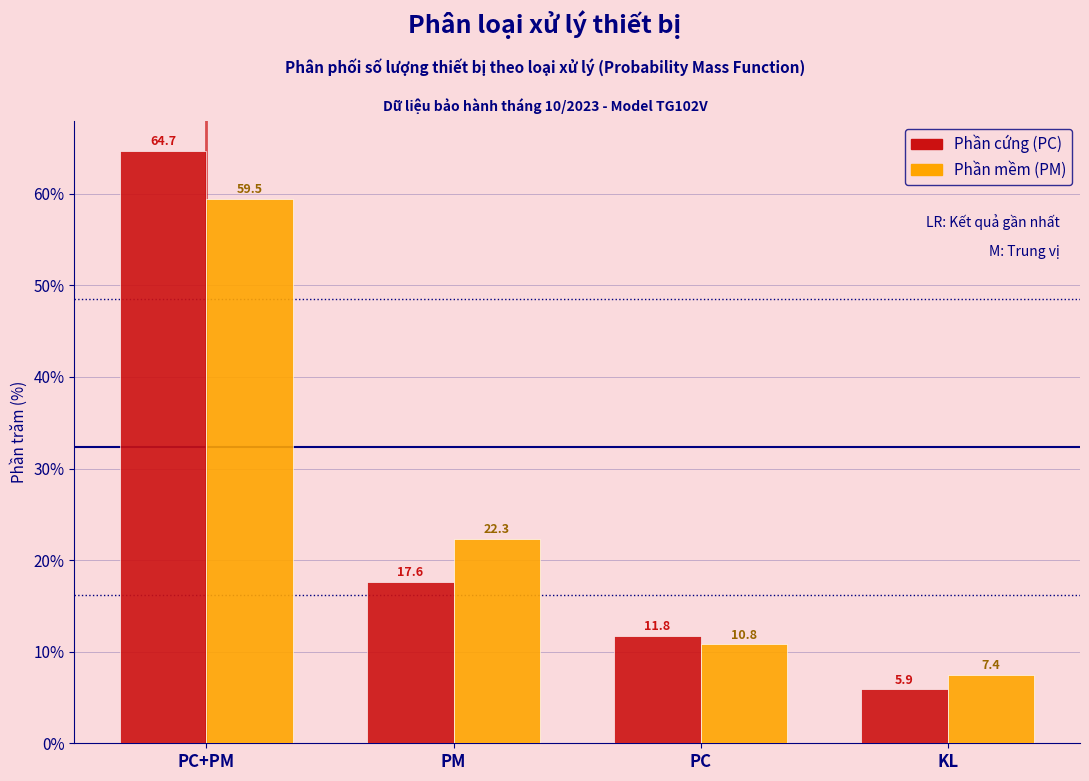

Reading left to right, transcribe all the data shown in this chart.

Phần cứng (PC): PC+PM=64.7	PM=17.6	PC=11.8	KL=5.9
Phần mềm (PM): PC+PM=59.5	PM=22.3	PC=10.8	KL=7.4